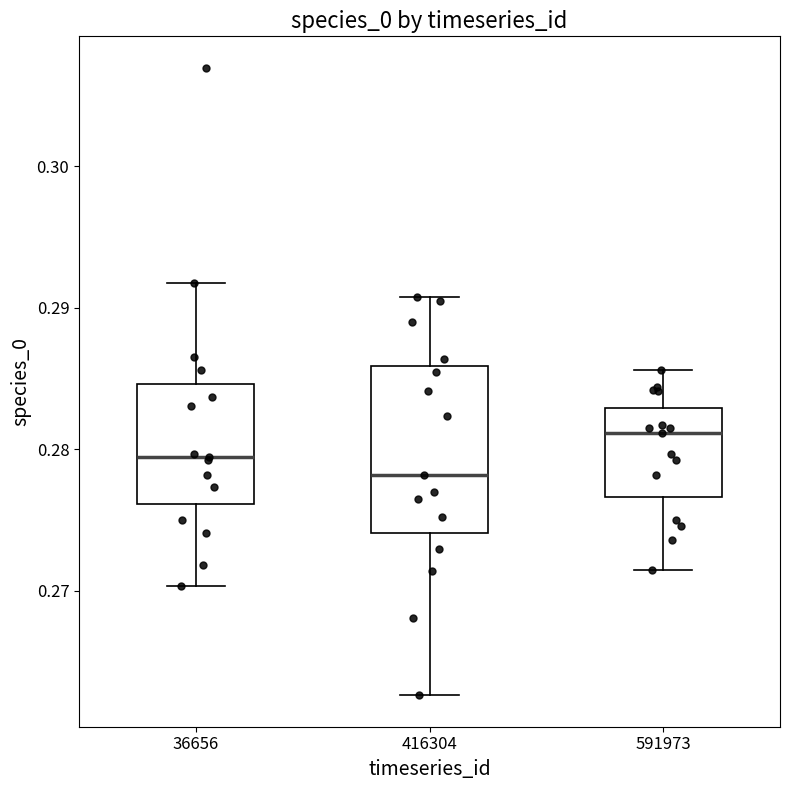

Comparing the boxes themselves (not the whiskers), which one is the tallest?

416304